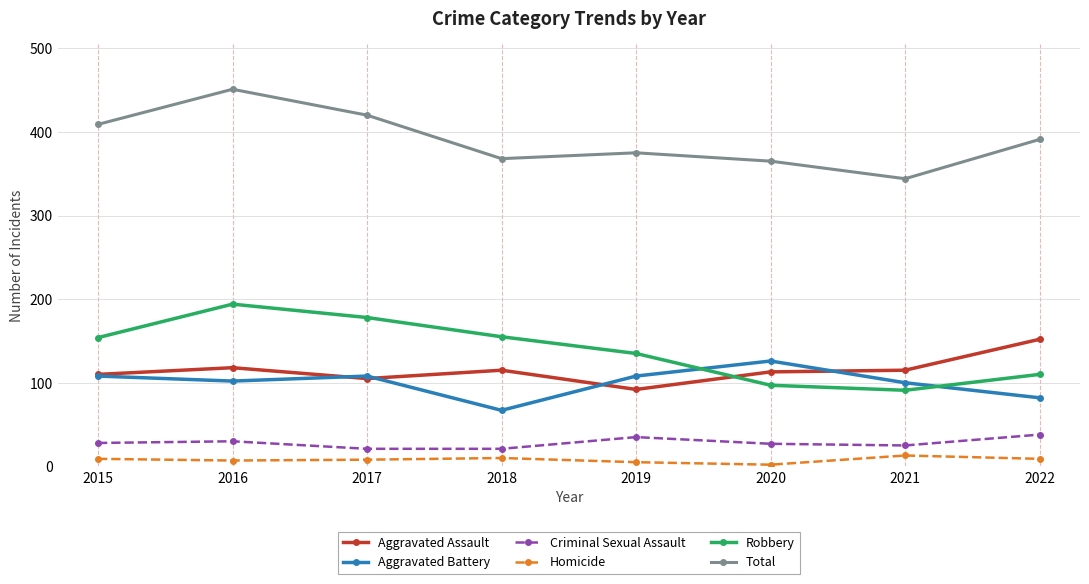

Where is the first local maximum for Aggravated Assault?

2016